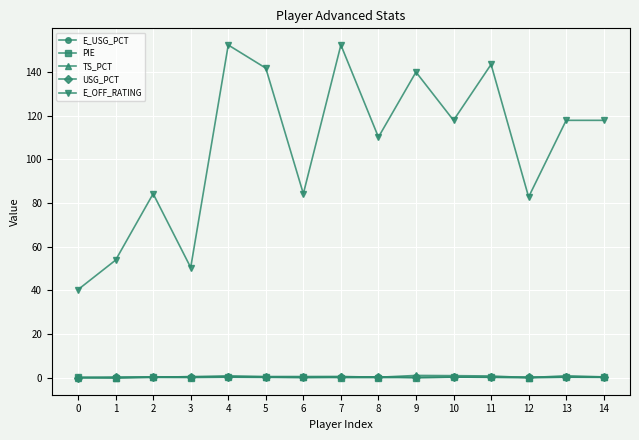

True or false: E_USG_PCT has a value of 0.2 at 12.

True